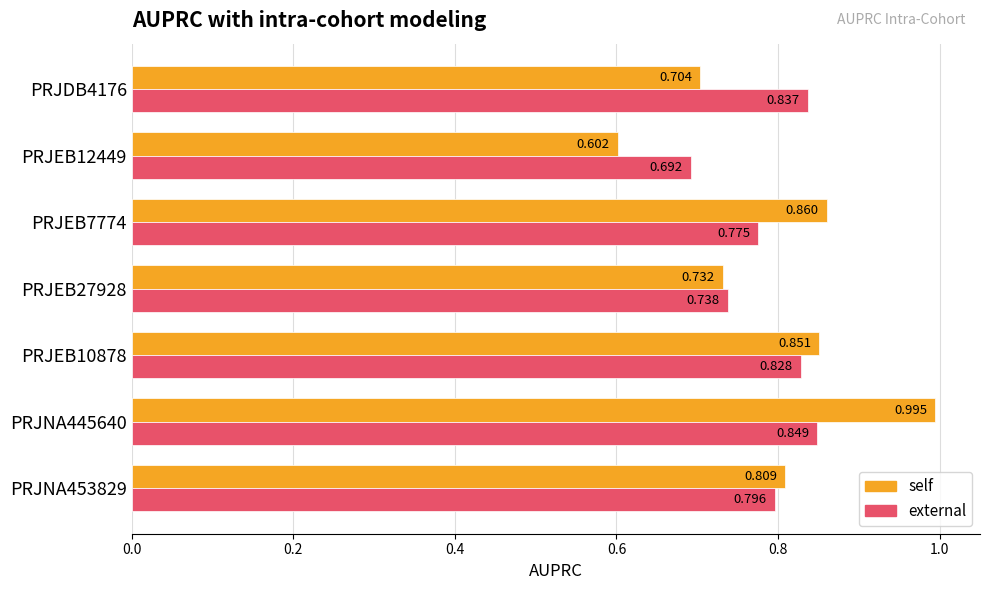

Between PRJEB10878 and PRJEB27928, which series saw the biggest shift?

self